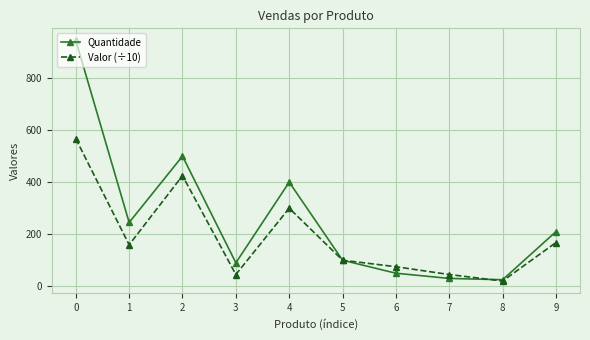

The value of Valor (÷10) at 9 is 61.8. True or false?

False